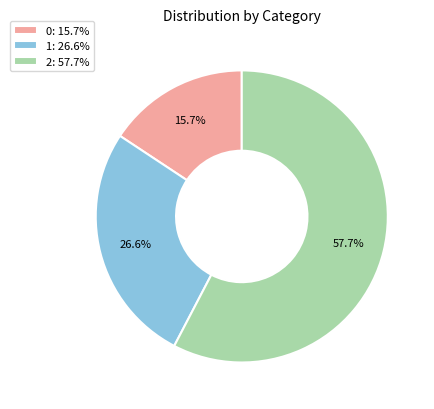

Which category has the biggest portion of the pie?

2